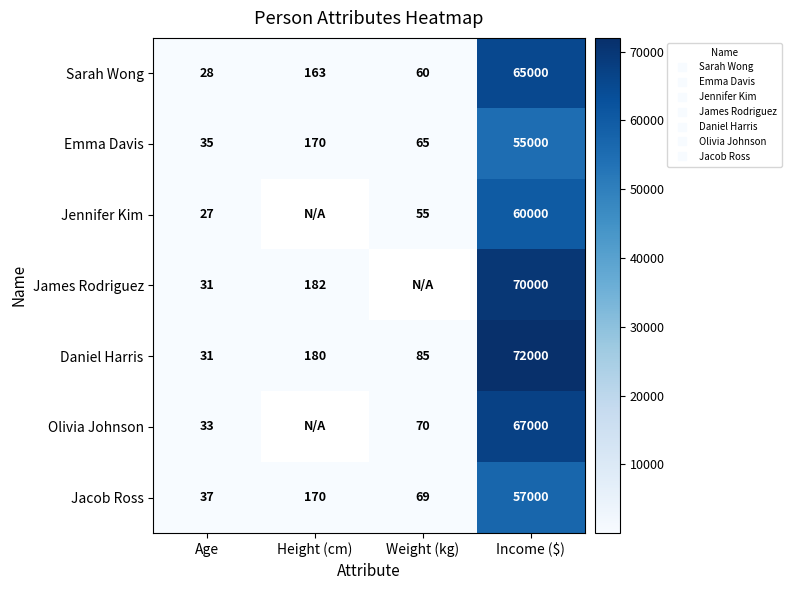

Which series changed the most between Age and Weight (kg)?

Daniel Harris